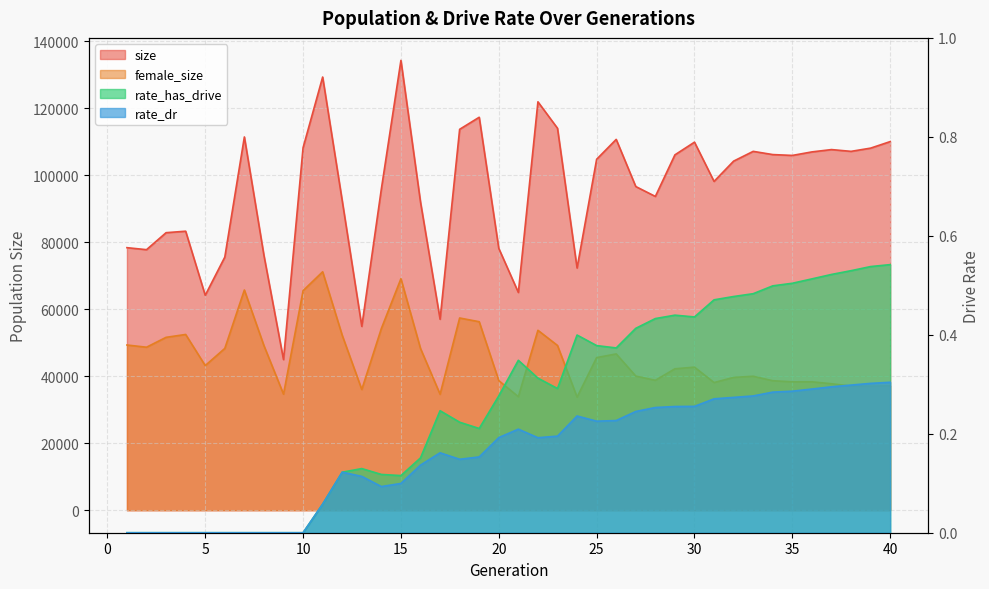

List the labels in order of rate_has_drive value, largest first.

40, 39, 38, 37, 36, 35, 34, 33, 32, 31, 29, 30, 28, 27, 24, 25, 26, 21, 22, 23, 20, 17, 18, 19, 16, 13, 12, 14, 15, 11, 1, 2, 3, 4, 5, 6, 7, 8, 9, 10